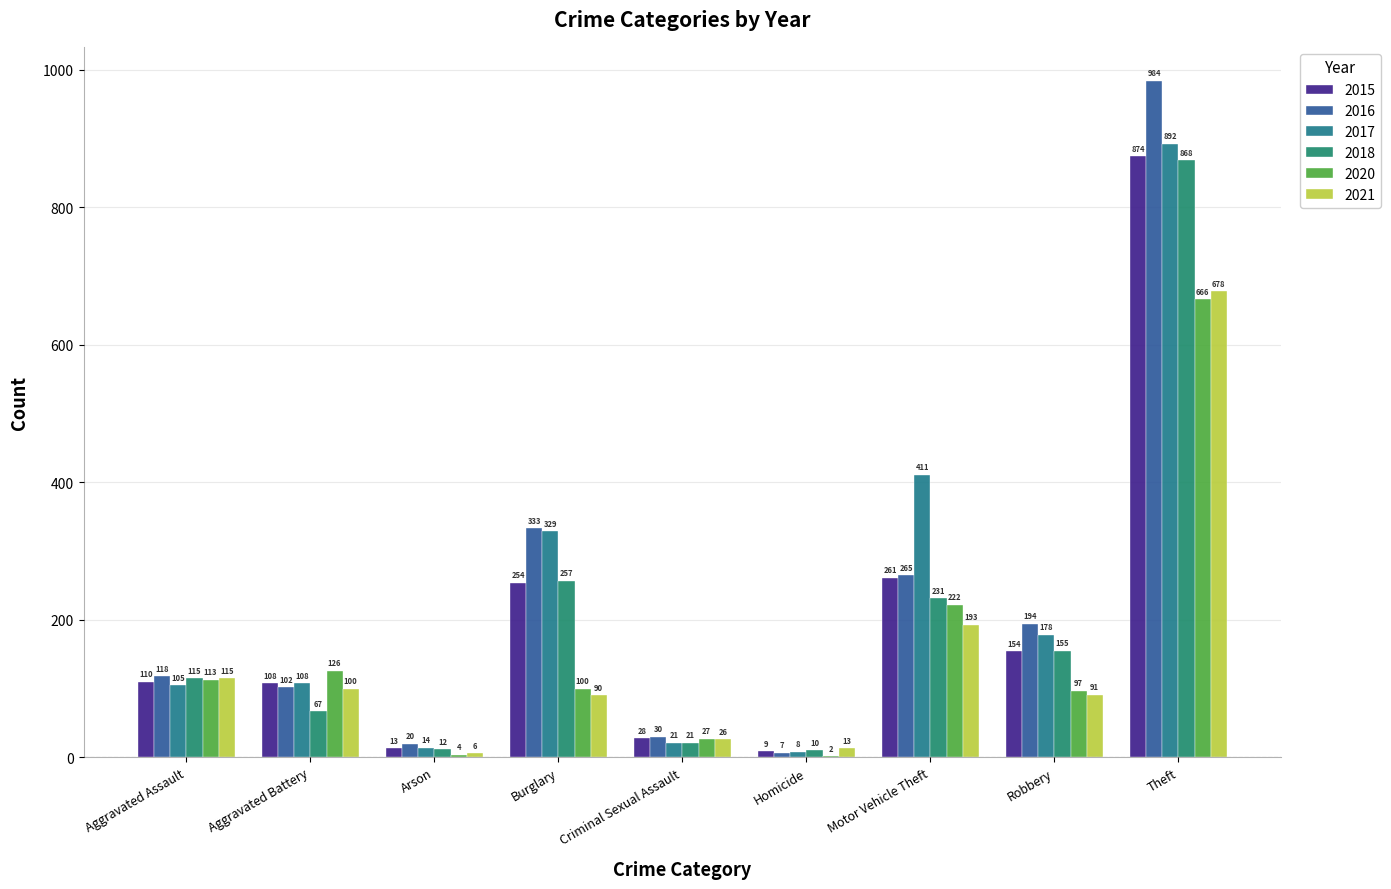

Reading left to right, transcribe all the data shown in this chart.

2015: 110	108	13	254	28	9	261	154	874
2016: 118	102	20	333	30	7	265	194	984
2017: 105	108	14	329	21	8	411	178	892
2018: 115	67	12	257	21	10	231	155	868
2020: 113	126	4	100	27	2	222	97	666
2021: 115	100	6	90	26	13	193	91	678